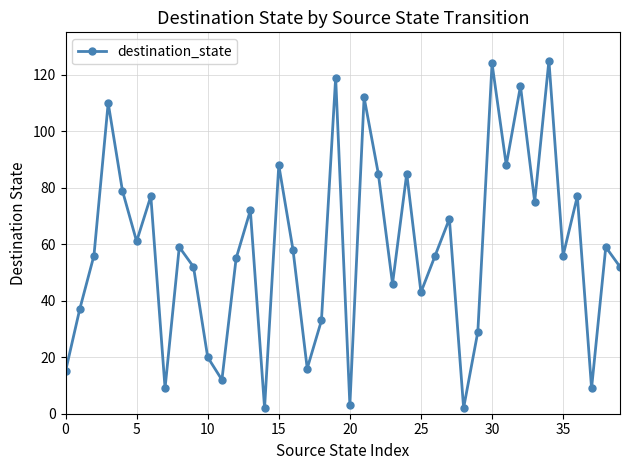

Does the chart have visible grid lines?

Yes